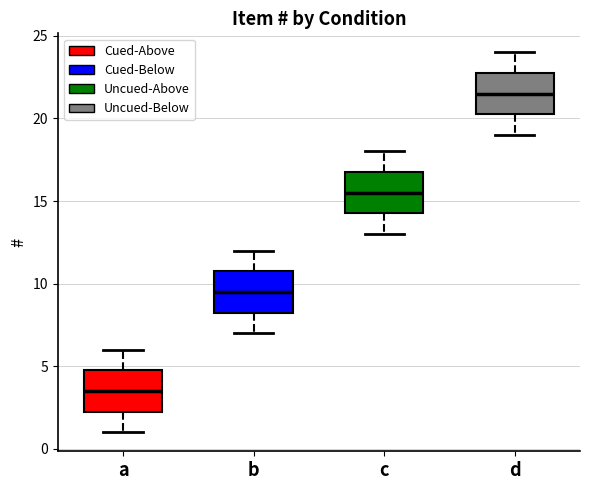

Which box has the lowest median line?

a